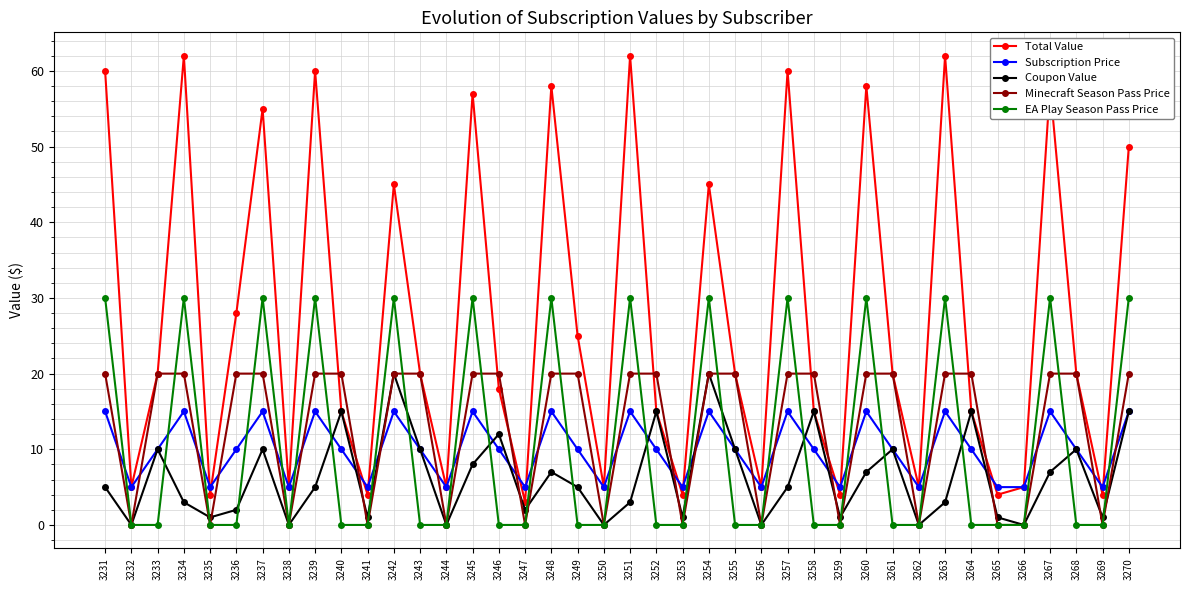

Reading left to right, transcribe all the data shown in this chart.

Total Value: 3231=60	3232=5	3233=20	3234=62	3235=4	3236=28	3237=55	3238=5	3239=60	3240=15	3241=4	3242=45	3243=20	3244=5	3245=57	3246=18	3247=3	3248=58	3249=25	3250=5	3251=62	3252=15	3253=4	3254=45	3255=20	3256=5	3257=60	3258=15	3259=4	3260=58	3261=20	3262=5	3263=62	3264=15	3265=4	3266=5	3267=58	3268=20	3269=4	3270=50
Subscription Price: 3231=15	3232=5	3233=10	3234=15	3235=5	3236=10	3237=15	3238=5	3239=15	3240=10	3241=5	3242=15	3243=10	3244=5	3245=15	3246=10	3247=5	3248=15	3249=10	3250=5	3251=15	3252=10	3253=5	3254=15	3255=10	3256=5	3257=15	3258=10	3259=5	3260=15	3261=10	3262=5	3263=15	3264=10	3265=5	3266=5	3267=15	3268=10	3269=5	3270=15
Coupon Value: 3231=5	3232=0	3233=10	3234=3	3235=1	3236=2	3237=10	3238=0	3239=5	3240=15	3241=1	3242=20	3243=10	3244=0	3245=8	3246=12	3247=2	3248=7	3249=5	3250=0	3251=3	3252=15	3253=1	3254=20	3255=10	3256=0	3257=5	3258=15	3259=1	3260=7	3261=10	3262=0	3263=3	3264=15	3265=1	3266=0	3267=7	3268=10	3269=1	3270=15
Minecraft Season Pass Price: 3231=20	3232=0	3233=20	3234=20	3235=0	3236=20	3237=20	3238=0	3239=20	3240=20	3241=0	3242=20	3243=20	3244=0	3245=20	3246=20	3247=0	3248=20	3249=20	3250=0	3251=20	3252=20	3253=0	3254=20	3255=20	3256=0	3257=20	3258=20	3259=0	3260=20	3261=20	3262=0	3263=20	3264=20	3265=0	3266=0	3267=20	3268=20	3269=0	3270=20
EA Play Season Pass Price: 3231=30	3232=0	3233=0	3234=30	3235=0	3236=0	3237=30	3238=0	3239=30	3240=0	3241=0	3242=30	3243=0	3244=0	3245=30	3246=0	3247=0	3248=30	3249=0	3250=0	3251=30	3252=0	3253=0	3254=30	3255=0	3256=0	3257=30	3258=0	3259=0	3260=30	3261=0	3262=0	3263=30	3264=0	3265=0	3266=0	3267=30	3268=0	3269=0	3270=30